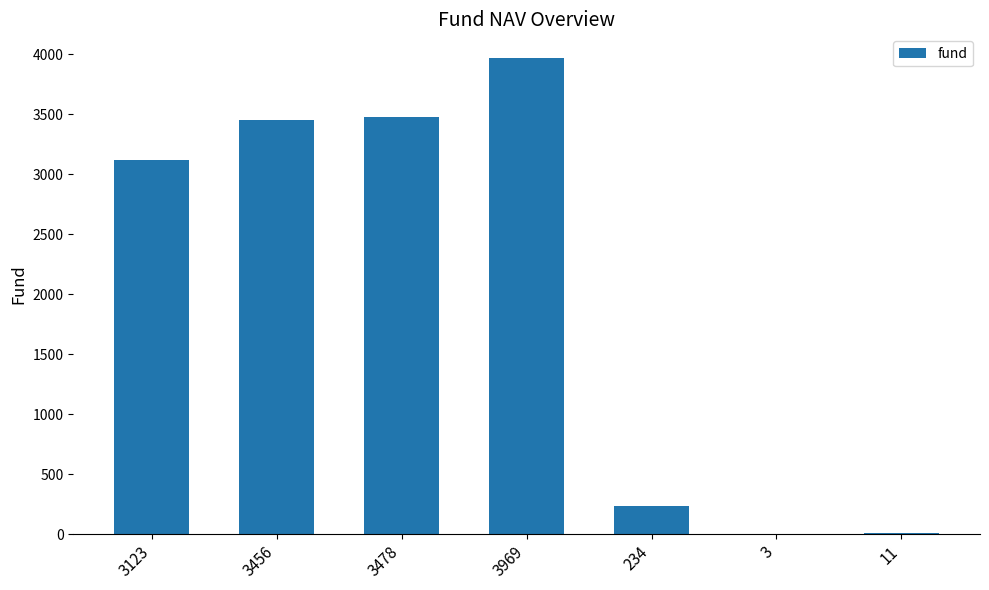

Is it true that the value at 3478 is 3478?

True